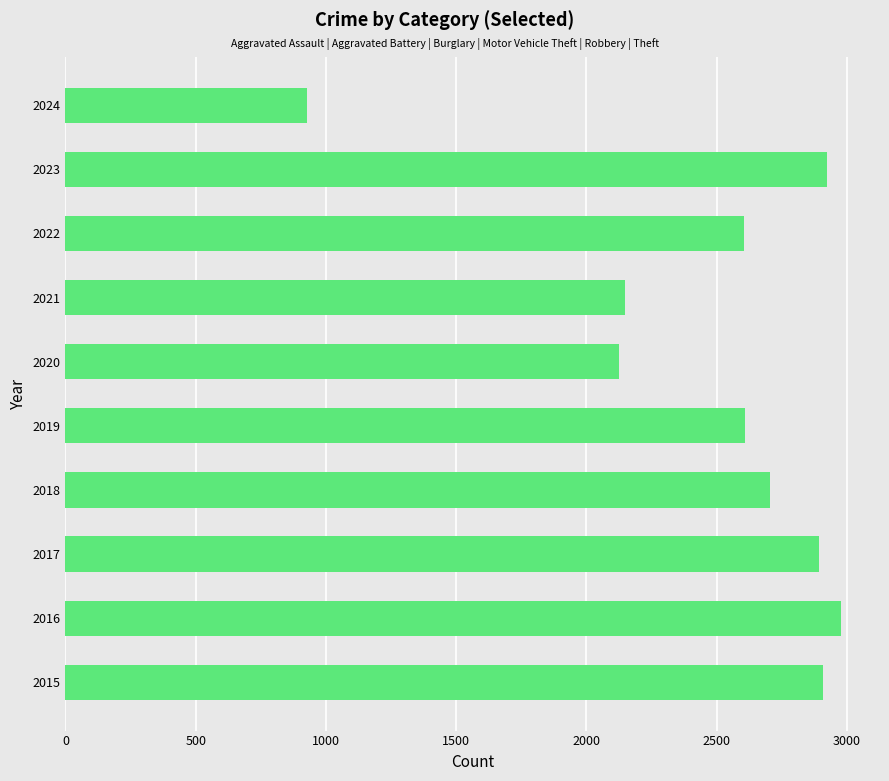

How many values are below 2705?

5